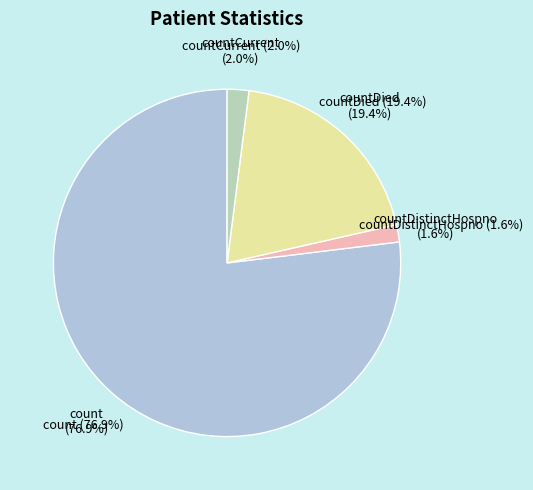

How much of the chart is everything except countDistinctHospno?

98.4%